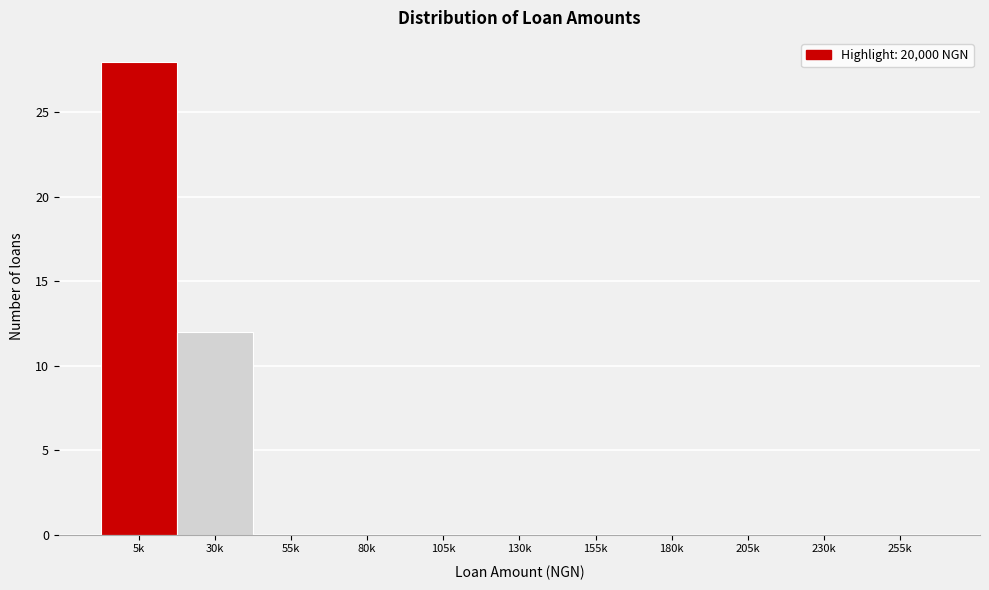

Reading right to left, list all the values displayed in this chart.

255k=0	230k=0	205k=0	180k=0	155k=0	130k=0	105k=0	80k=0	55k=0	30k=12	5k=28